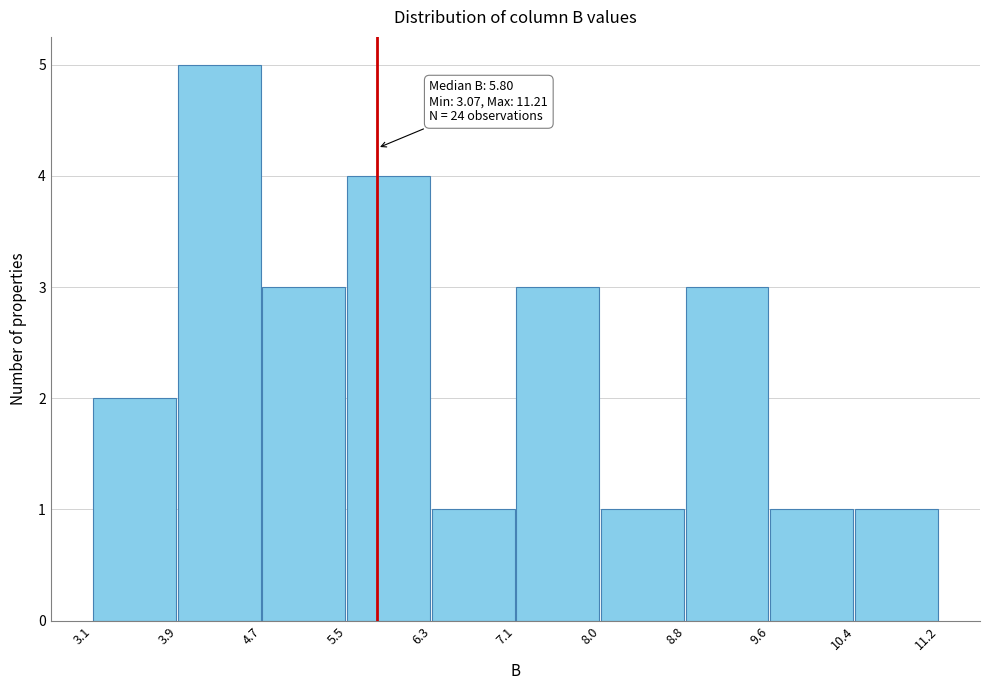

Over which range of the x-axis is the bar tallest?

3.9 to 4.7